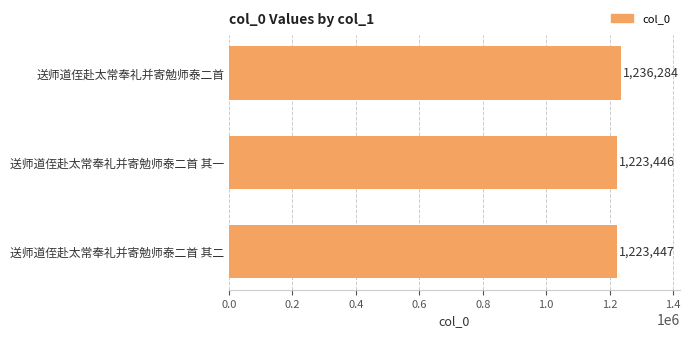

Does the chart contain stacked bars?

No